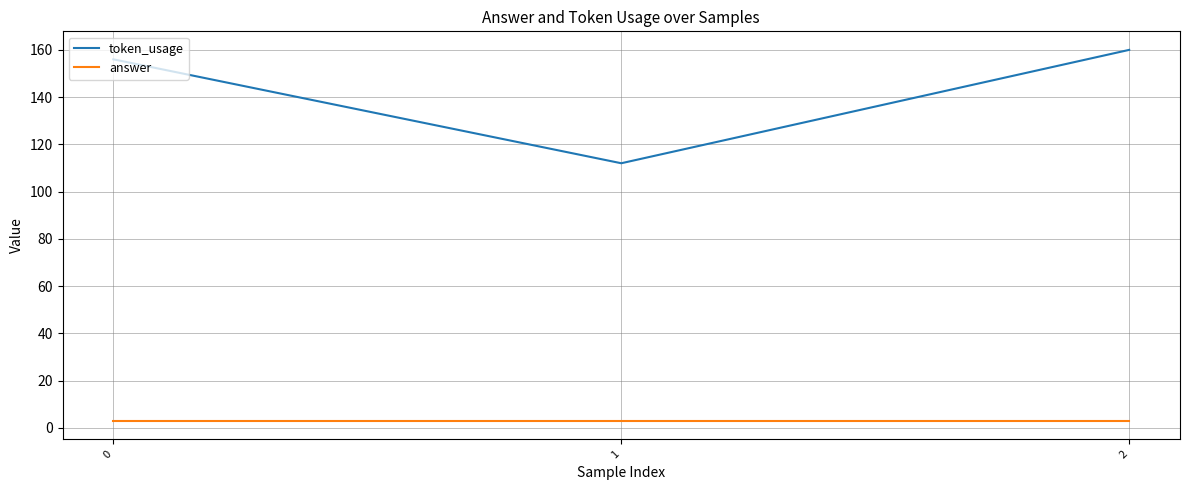

Reading left to right, what are all the values shown in this chart?

token_usage: 156	112	160
answer: 3	3	3